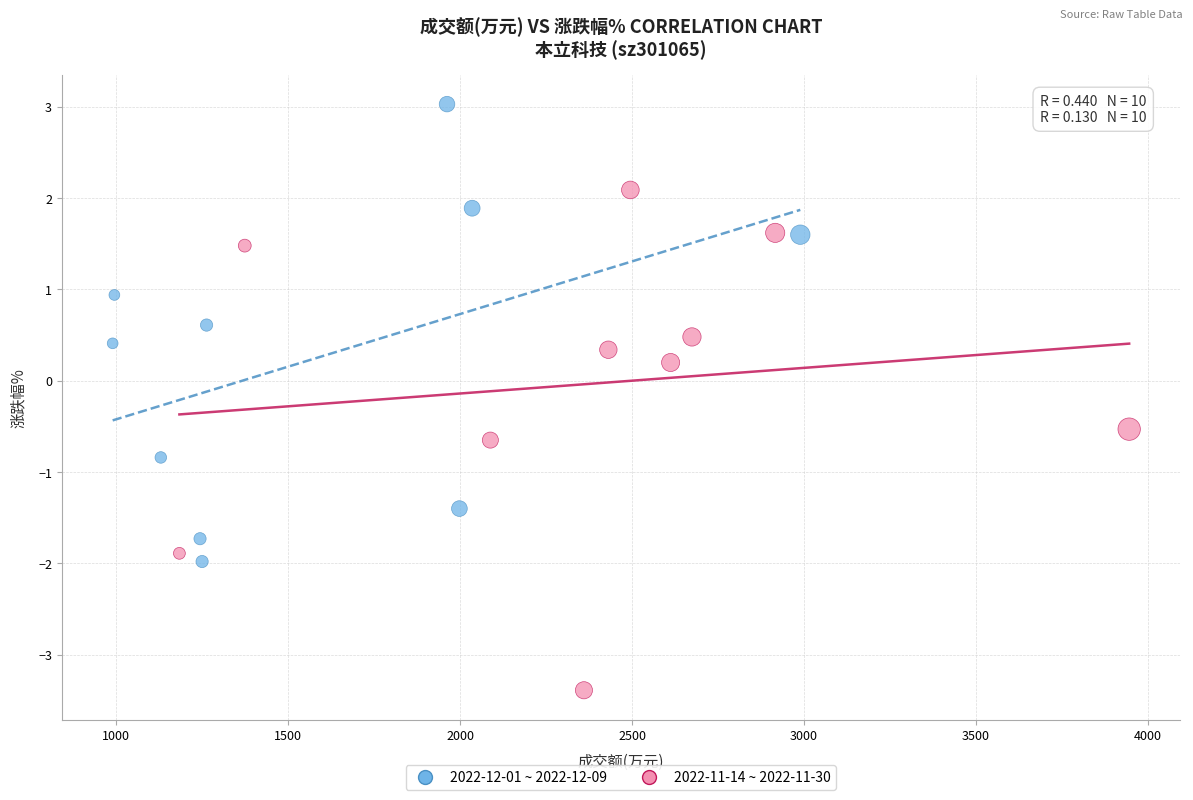

Which series contains the lowest Y value?

2022-11-14 ~ 2022-11-30